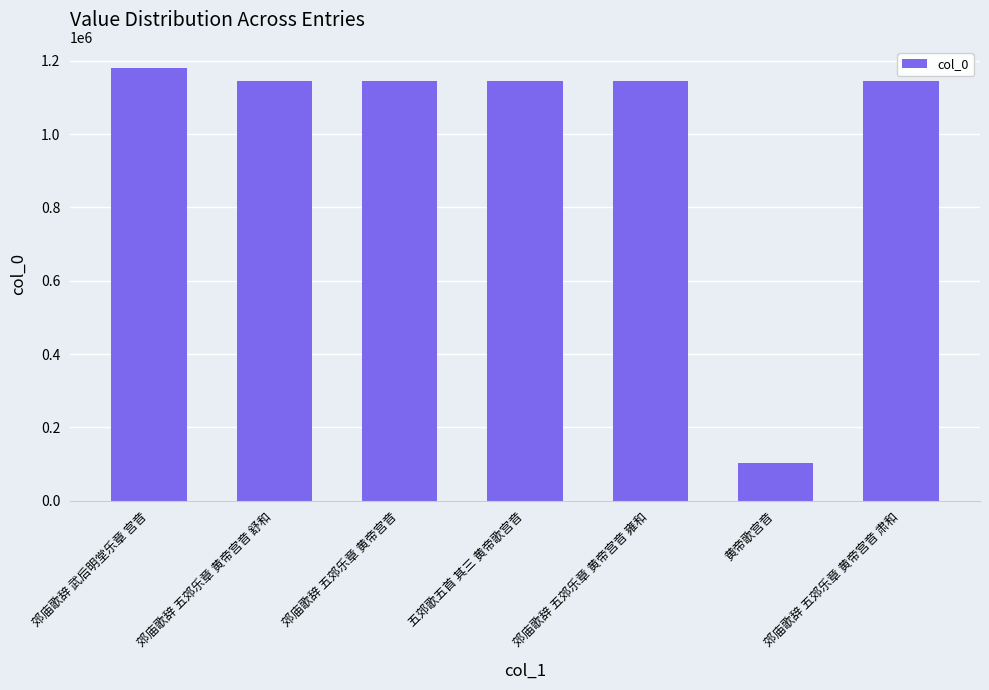

What position from the right is 郊庙歌辞 五郊乐章 黄帝宫音 雍和?

3